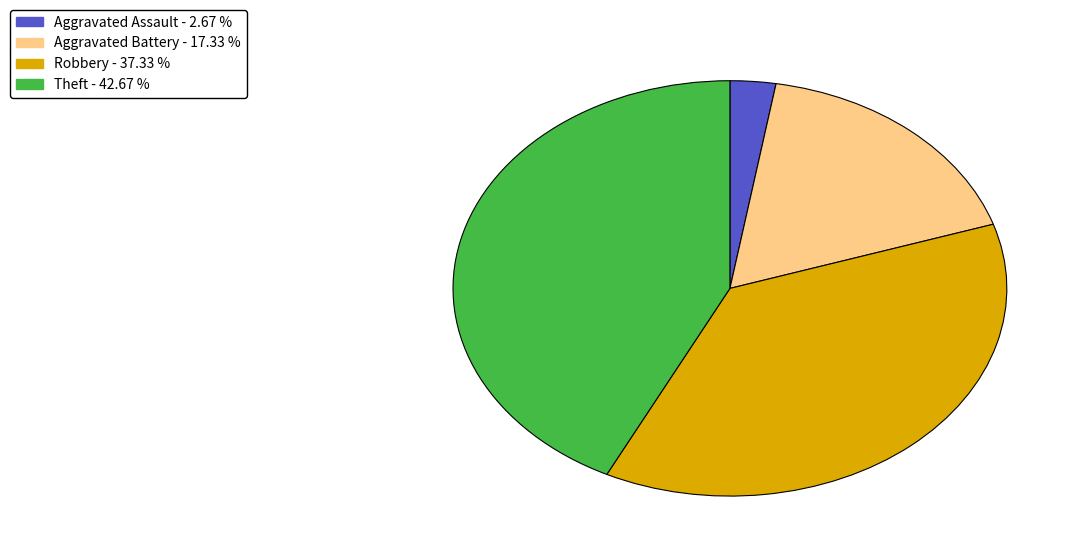

Is there any slice that represents more than half of the pie?

No